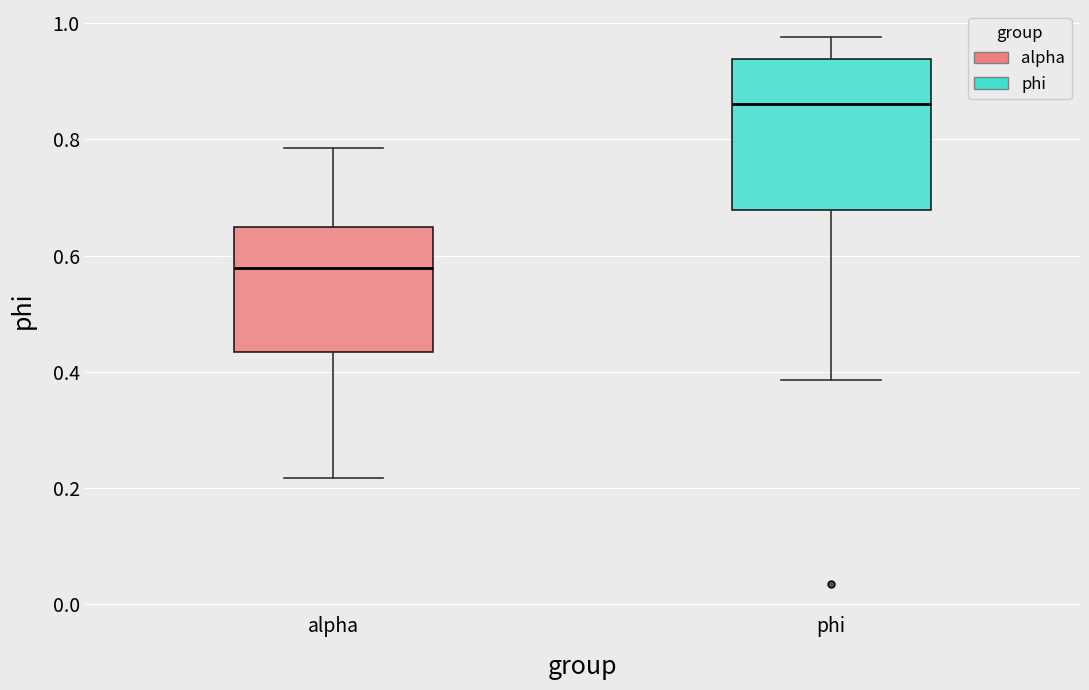

Which box's median line is the highest?

phi